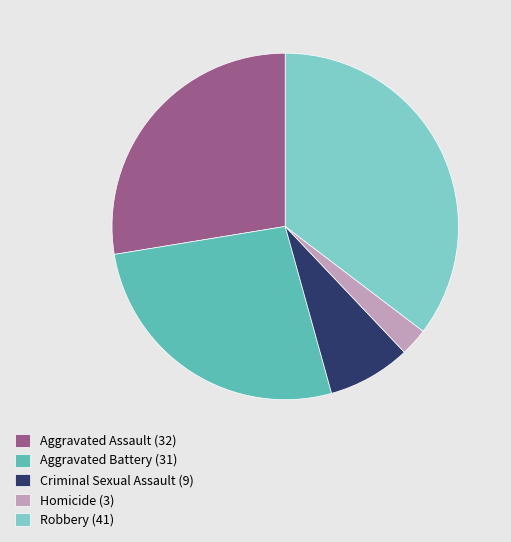

The Aggravated Assault (32) slice represents 15% of the pie. True or false?

False